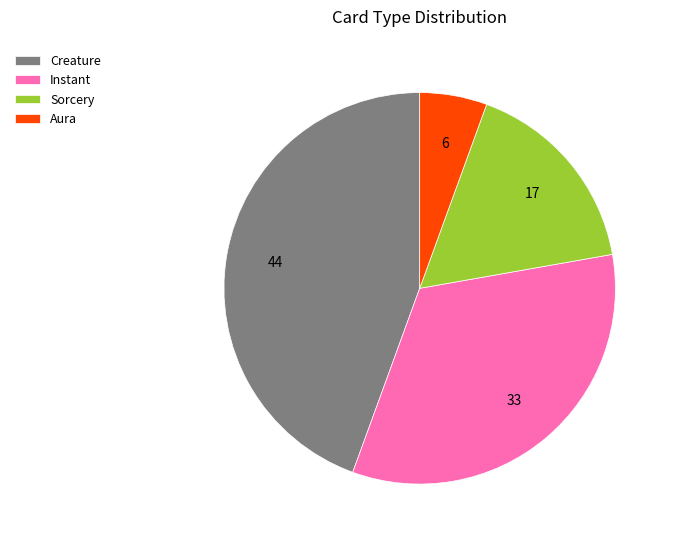

What is the largest slice in the pie chart?

Creature